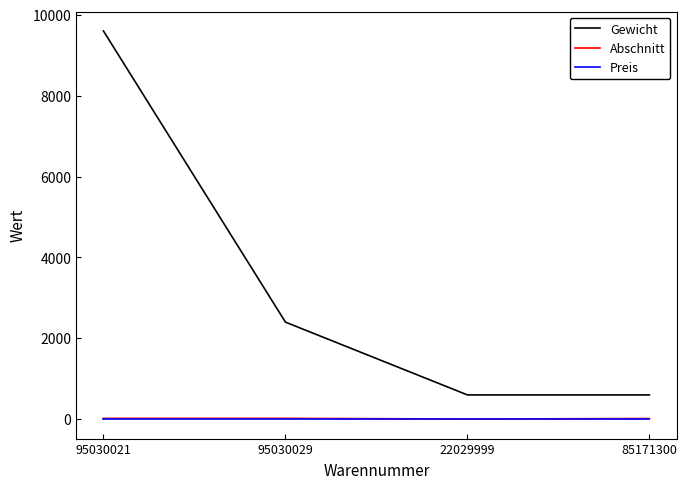

At which category is the sum across all series the highest?

95030021